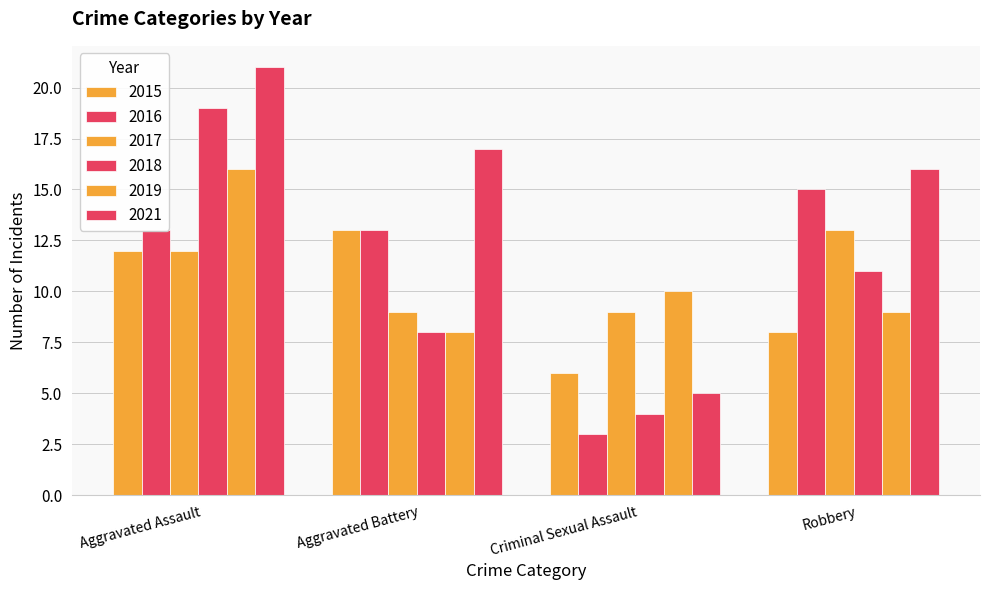

How many values in the 2019 series are below 10?

2